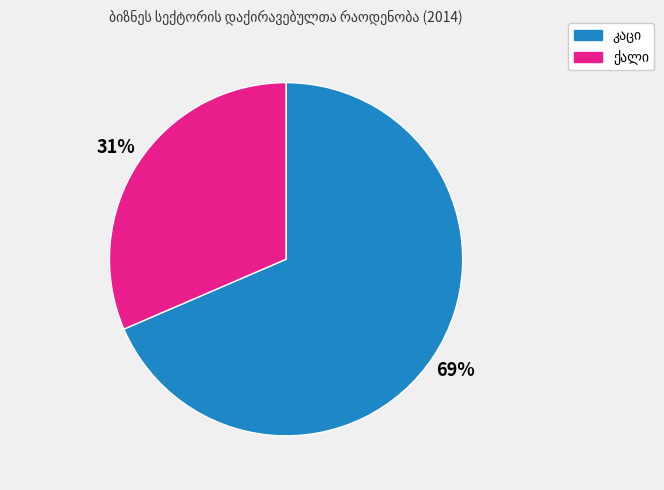

How many segments does this pie chart have?

2